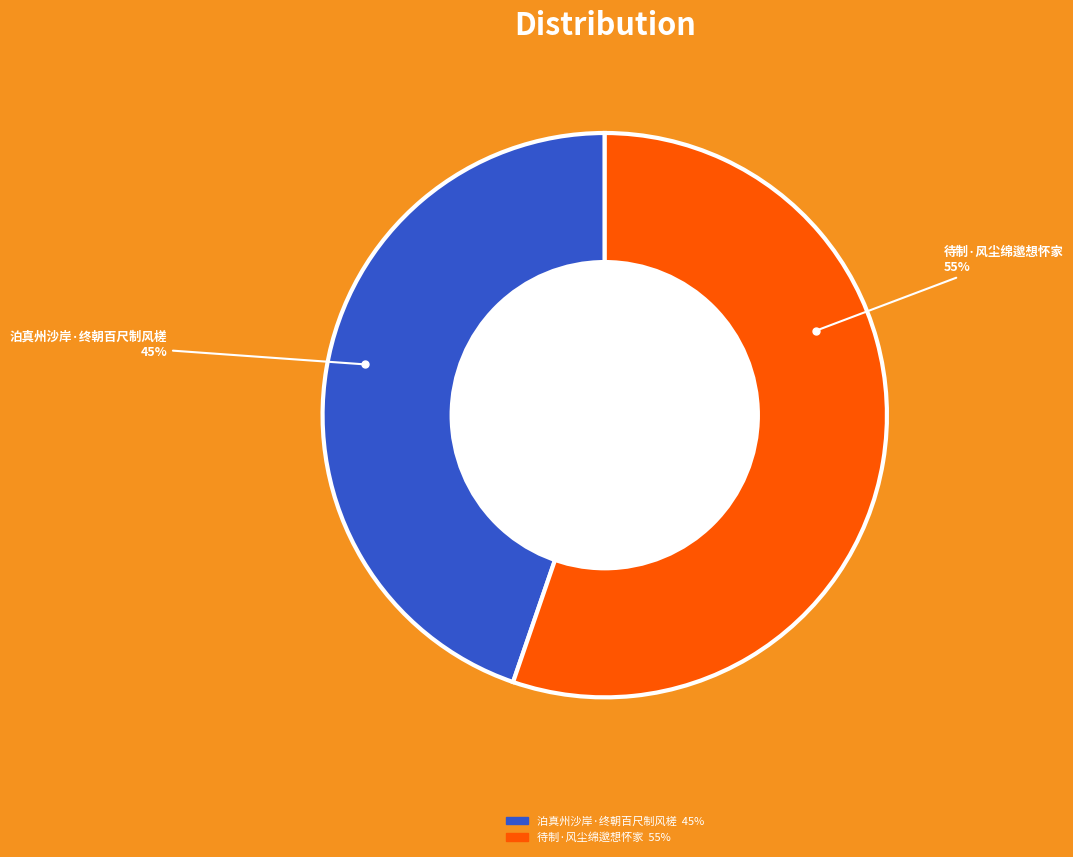

Do 泊真州沙岸·终朝百尺制风槎 and 待制·风尘绵邈想怀家 together represent more than half of the pie?

Yes